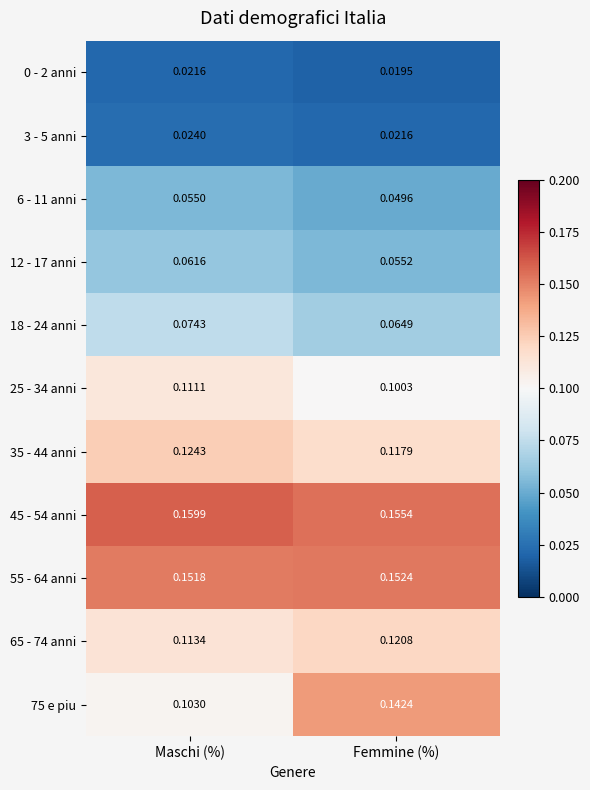

Rank the categories by 18 - 24 anni value from lowest to highest.

Femmine (%), Maschi (%)